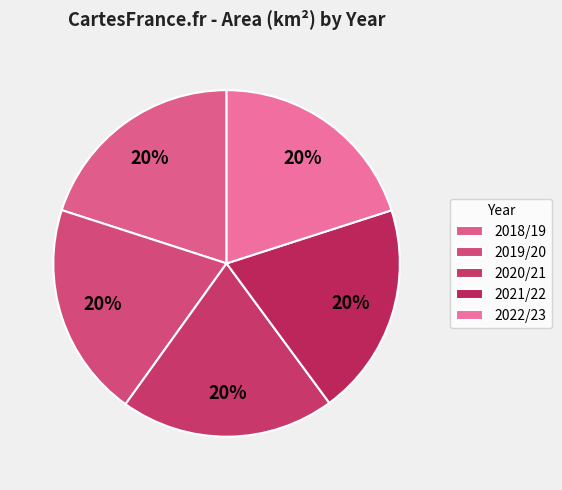

Is 2021/22 the majority of the pie?

No